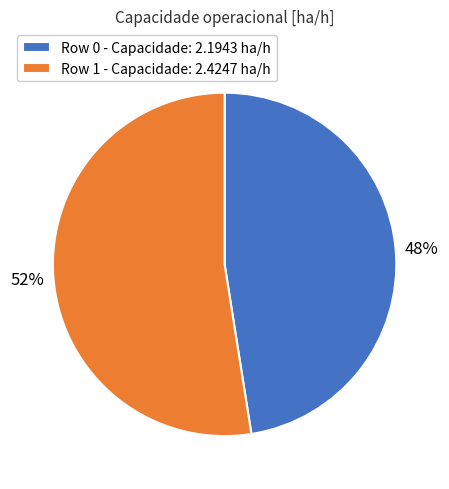

How many segments does this pie chart have?

2